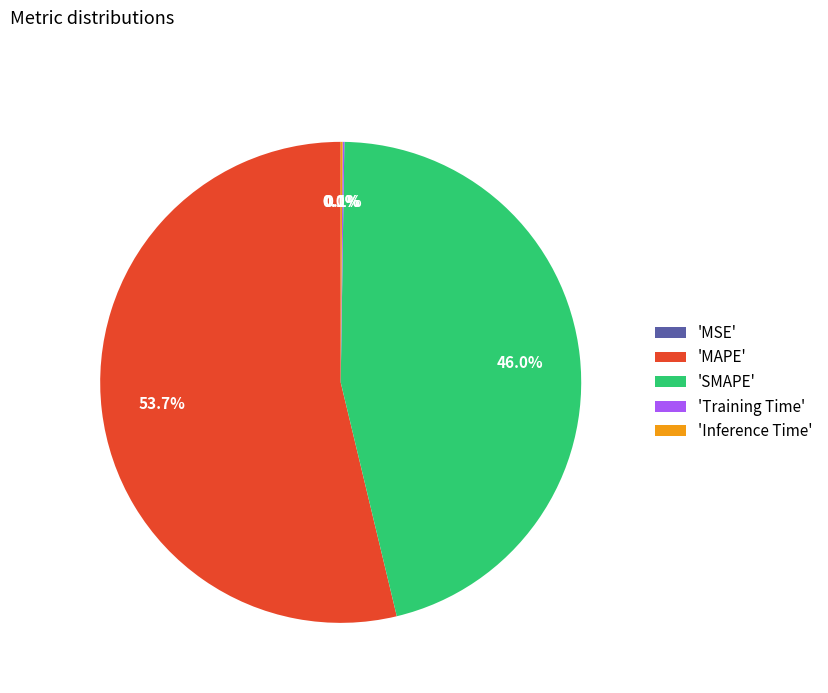

What is the majority slice?

'MAPE'